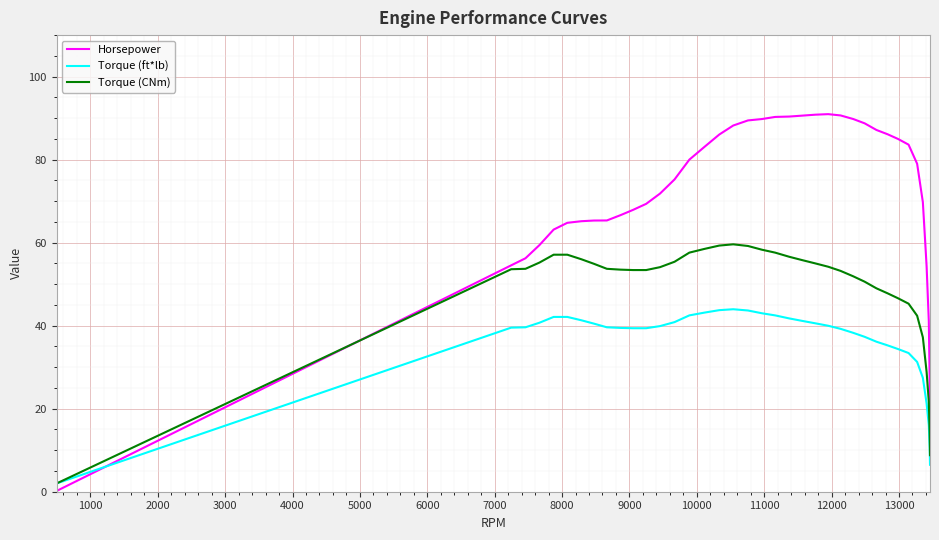

Which series has the widest spread of values?

Horsepower